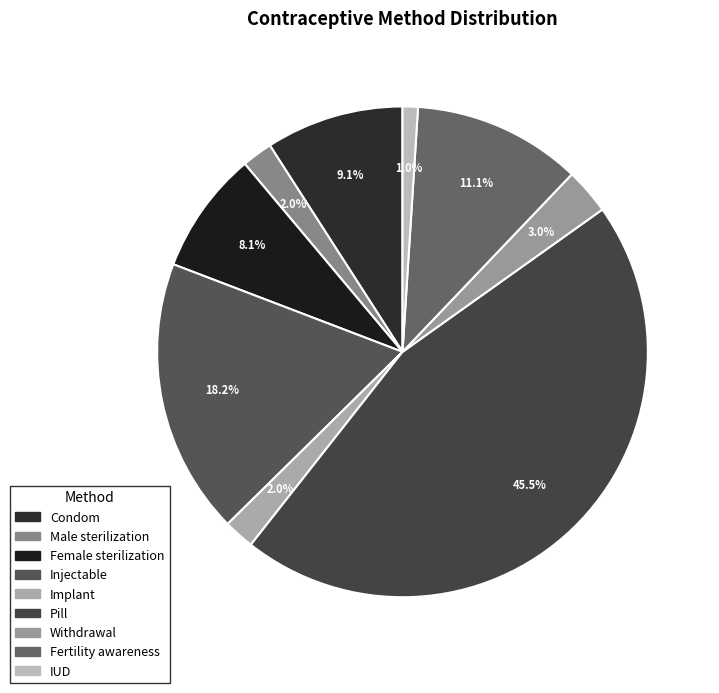

What percentage is NOT represented by Male sterilization?

98.0%